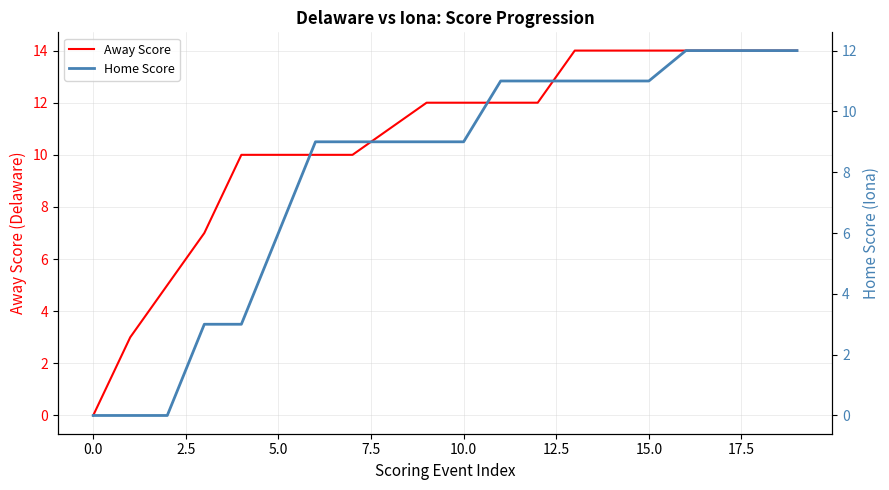

Which series has the largest total across all categories?

Away Score